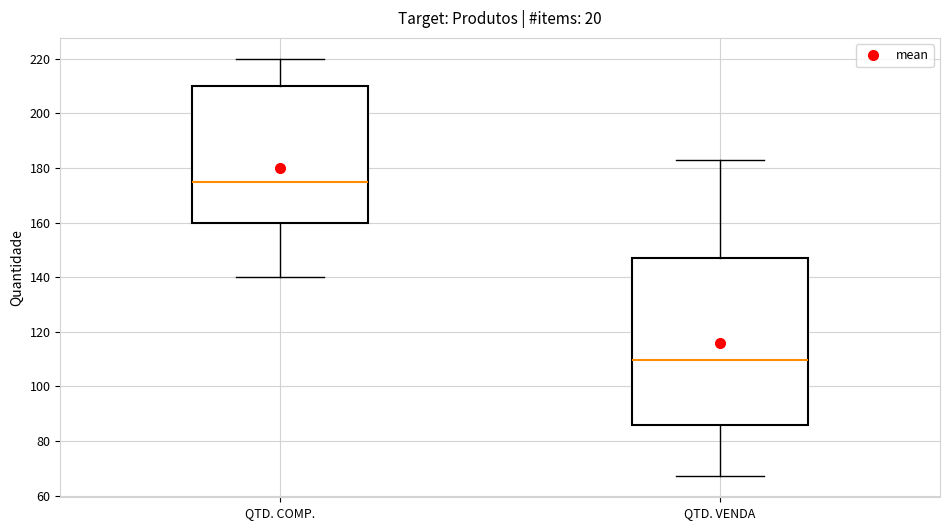

Reading left to right, transcribe this box plot: for each box, give where its median line is, the range the box spans, and where its two whiskers end, as read against the y-axis. The values are not printed on the chart, so give them approximately, as read against the axis.

QTD. COMP.: median 176, box 160 to 210, whiskers 140 to 220
QTD. VENDA: median 110, box 86 to 148, whiskers 68 to 184